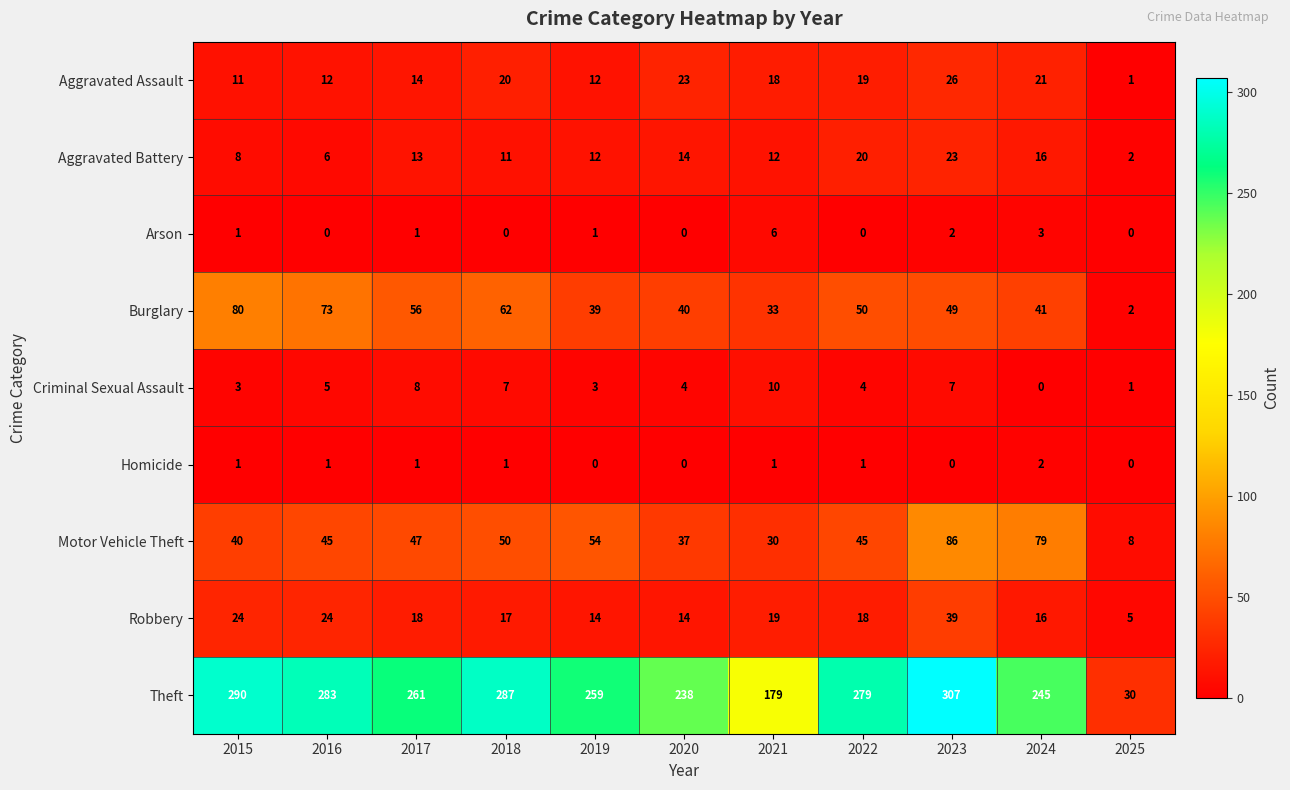

How many series are shown in this chart?

9